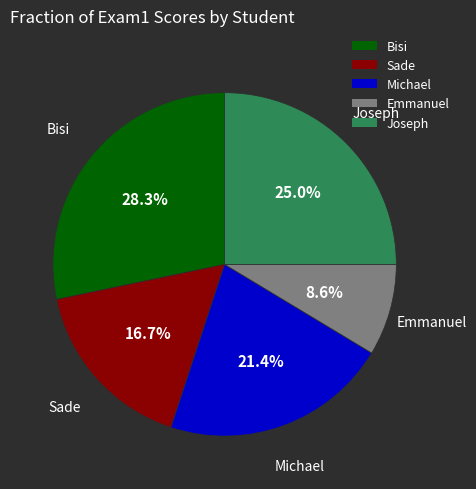

Does any single category account for the majority?

No